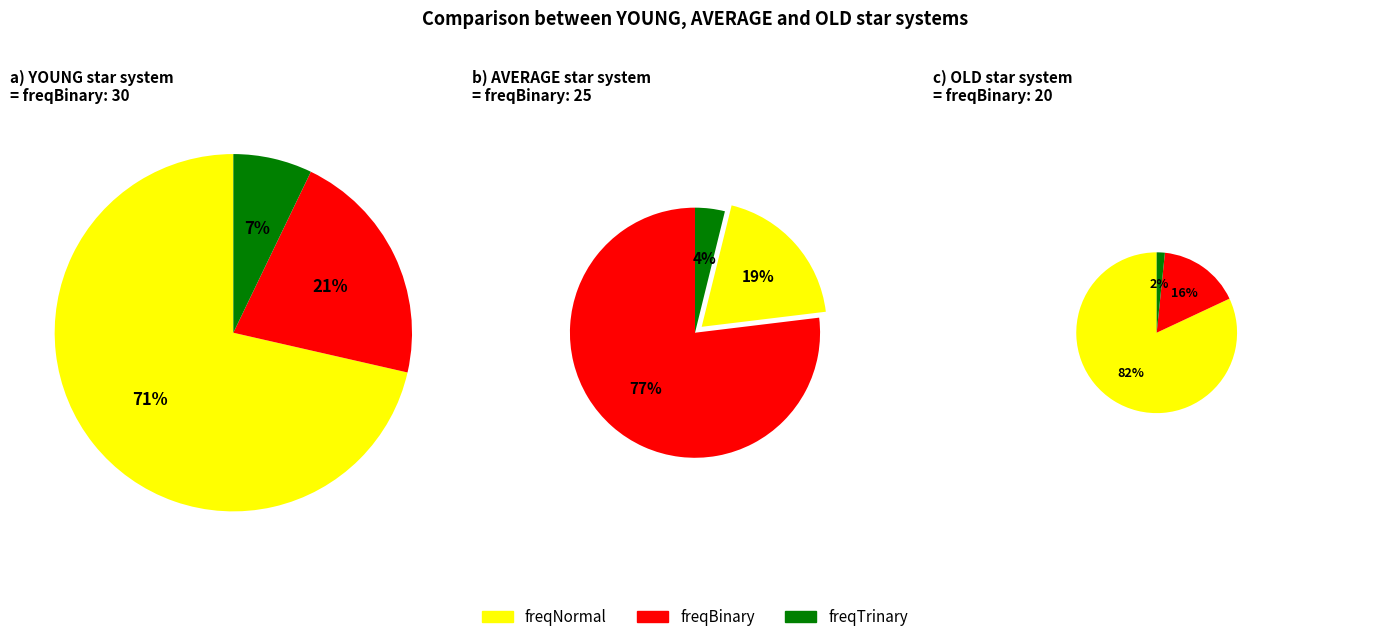

Which slice is the smallest?

OLD